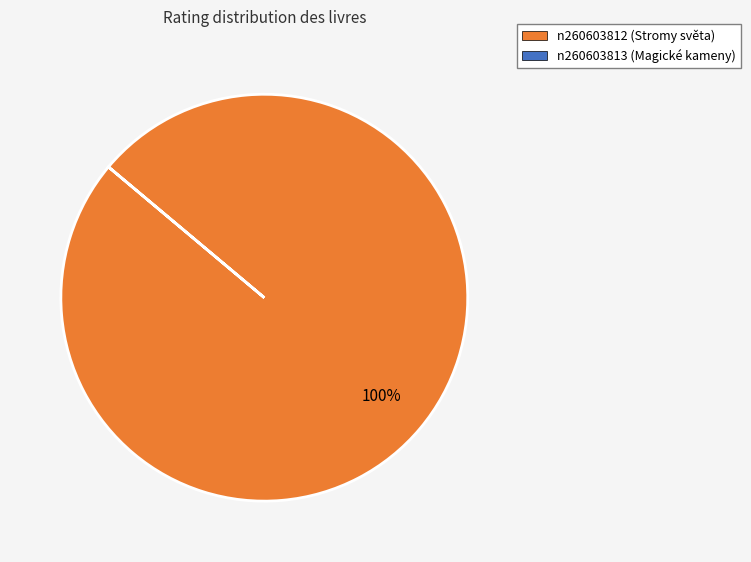

Is there any slice that represents more than half of the pie?

Yes